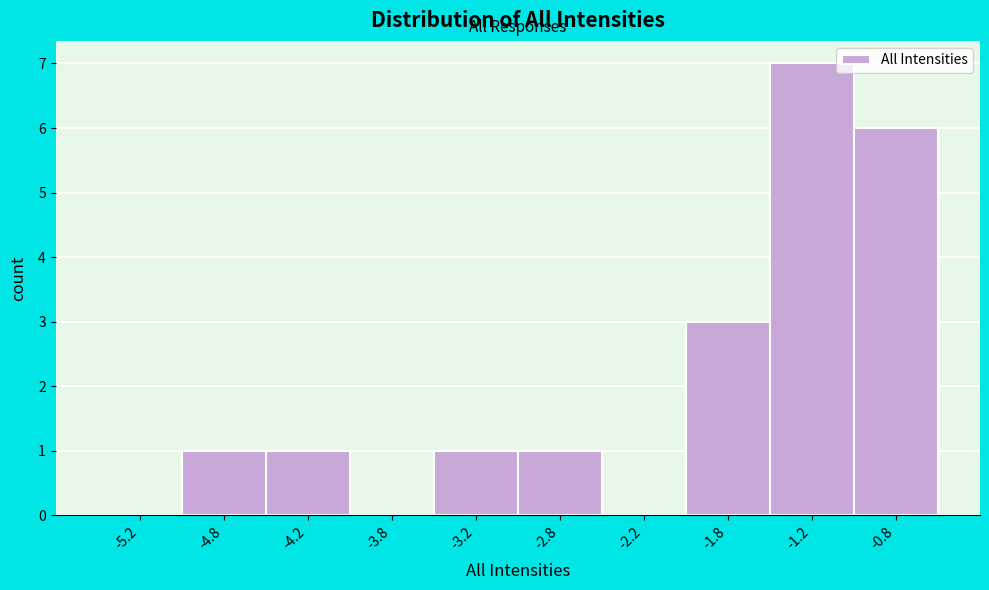

Over which range of the x-axis is the bar tallest?

-1.5 to -1.0